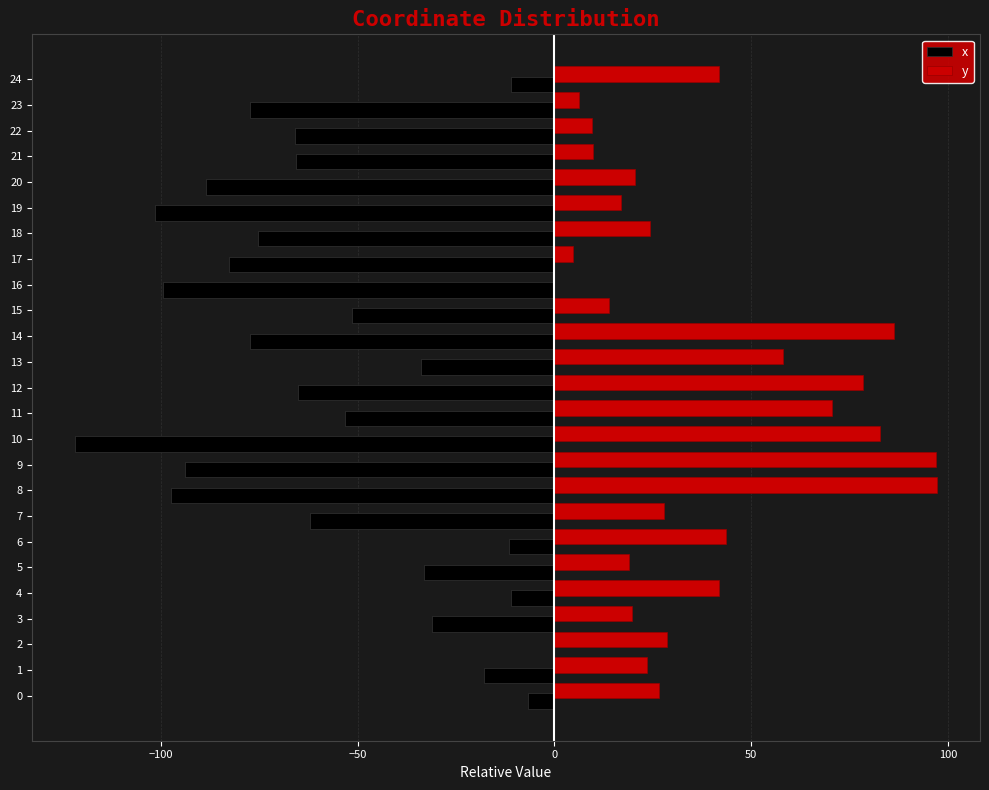

How many values in y are above zero?

24